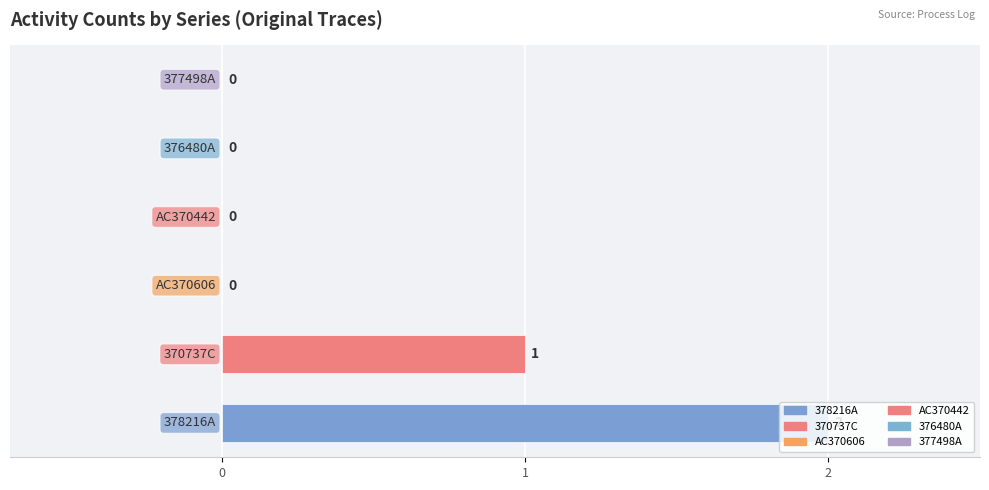

Are the bars horizontal?

Yes